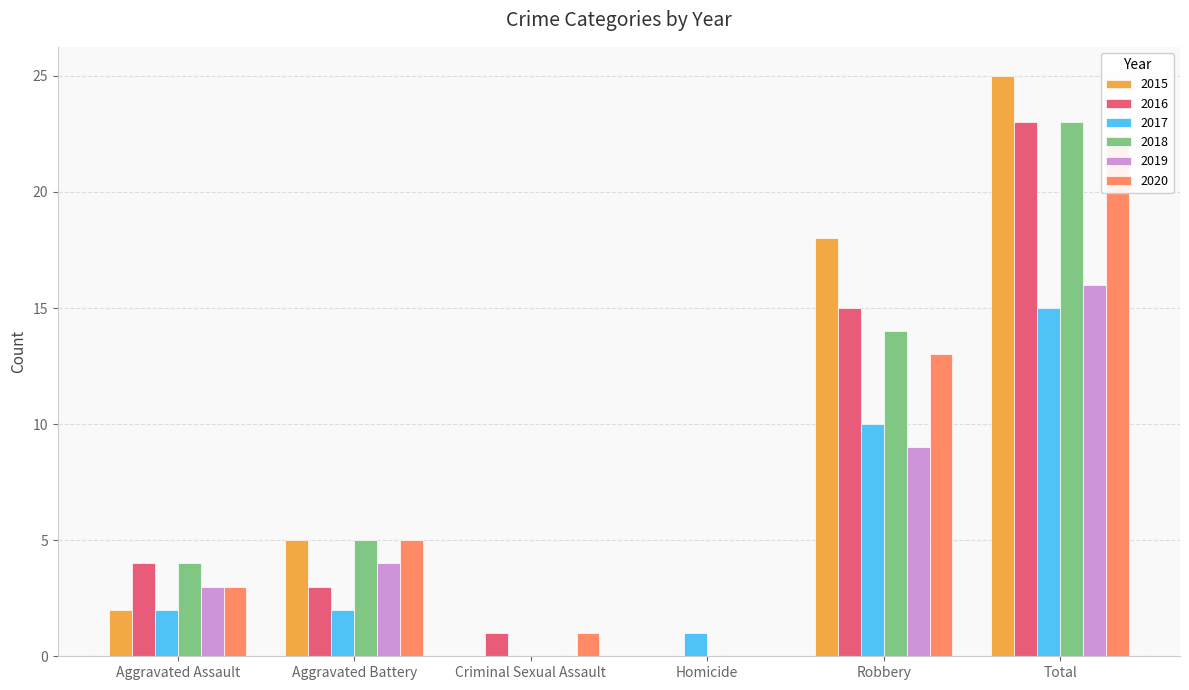

Which series has the largest total across all categories?

2015